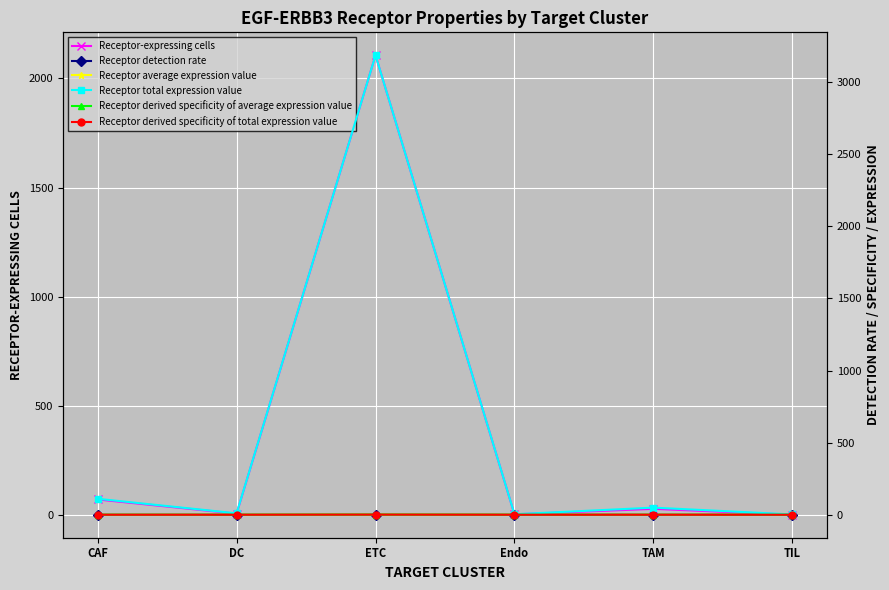

Which has a higher value, ETC or DC?

ETC